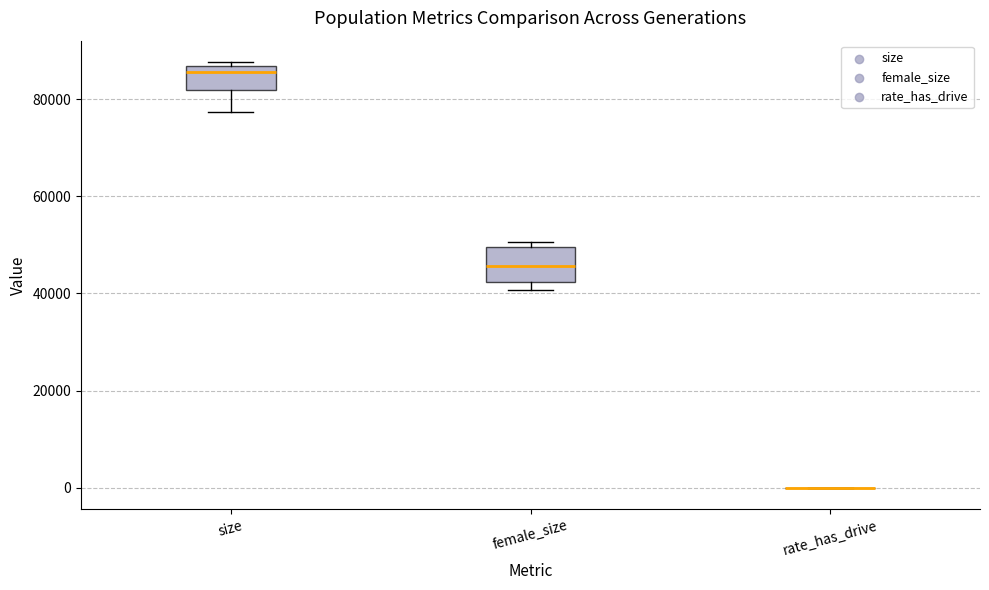

Reading left to right, transcribe this box plot: for each box, give where its median line is, the range the box spans, and where its two whiskers end, as read against the y-axis. The values are not printed on the chart, so give them approximately, as read against the axis.

size: median 86000 (just below the box's upper edge), box 82000 to 86000, whiskers 78000 to 88000
female_size: median 46000, box 42000 to 50000, whiskers 40000 to 50000 (just above the box's upper edge)
rate_has_drive: box collapsed to a line at 0, whiskers 0 to 0